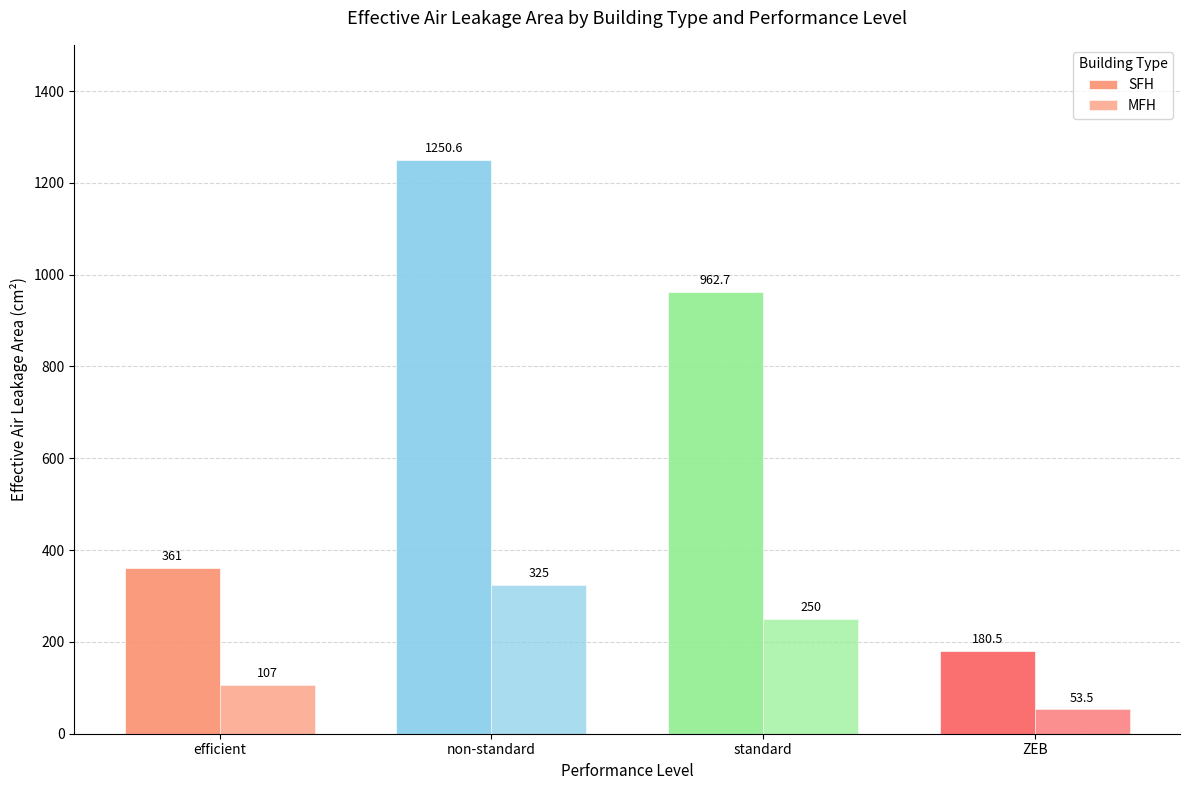

How many distinct data groups are displayed?

2